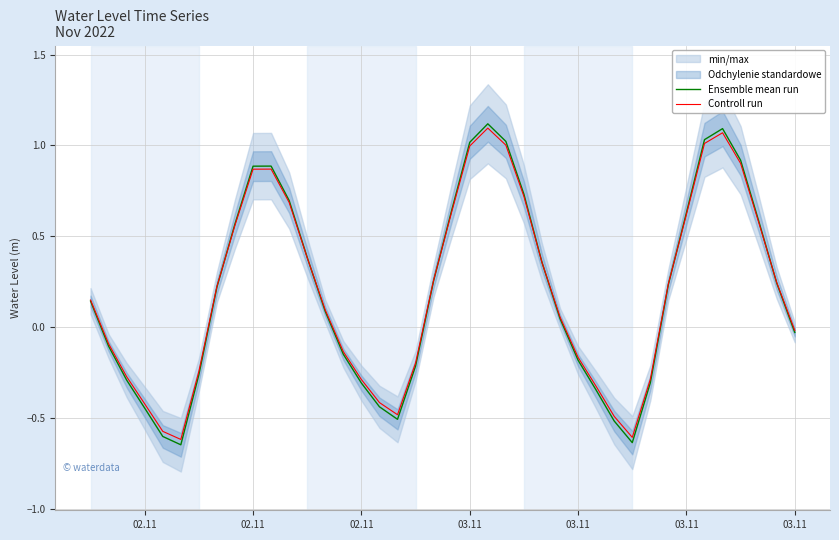

Is it true that Controll run equals -0.3 at 29?

False